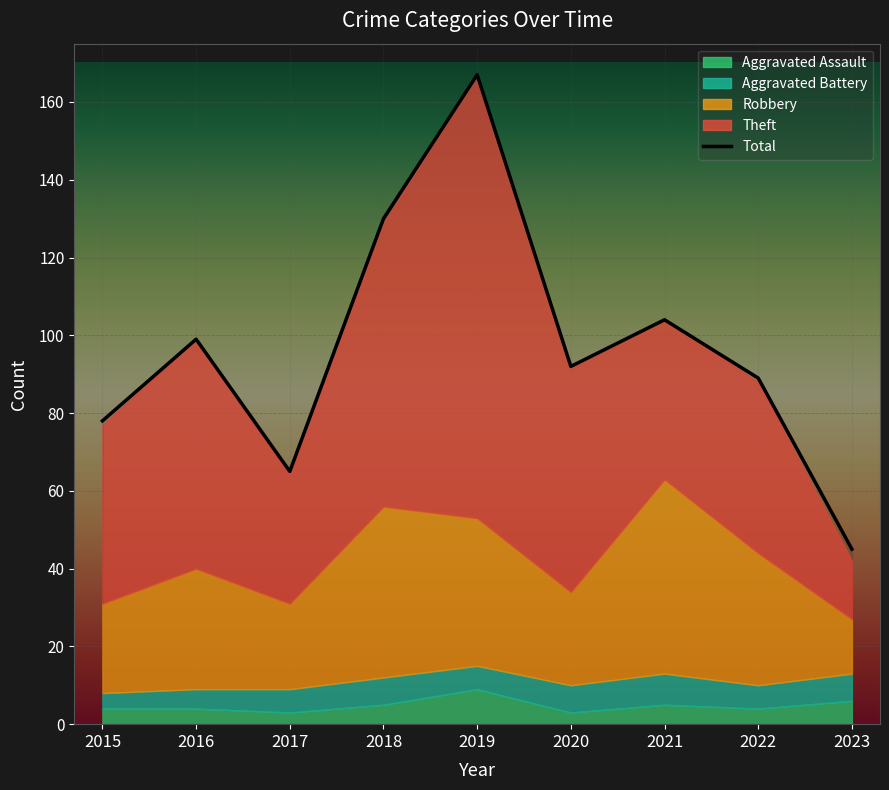

How many lines are shown in the chart?

1